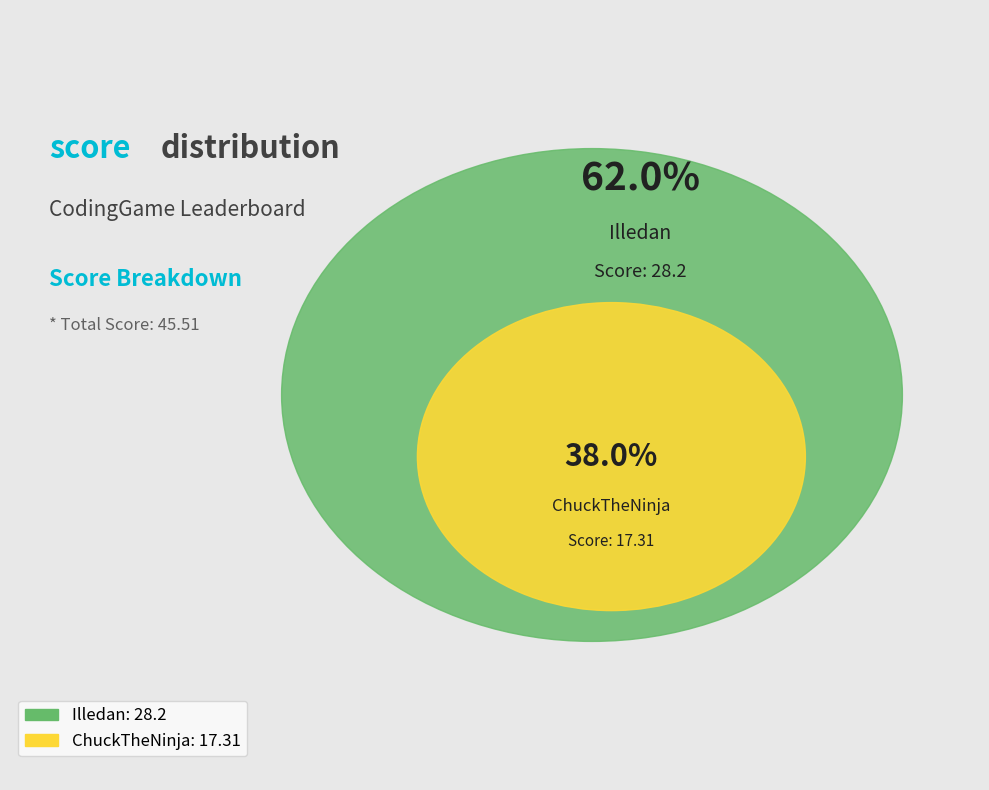

How many segments does this pie chart have?

2